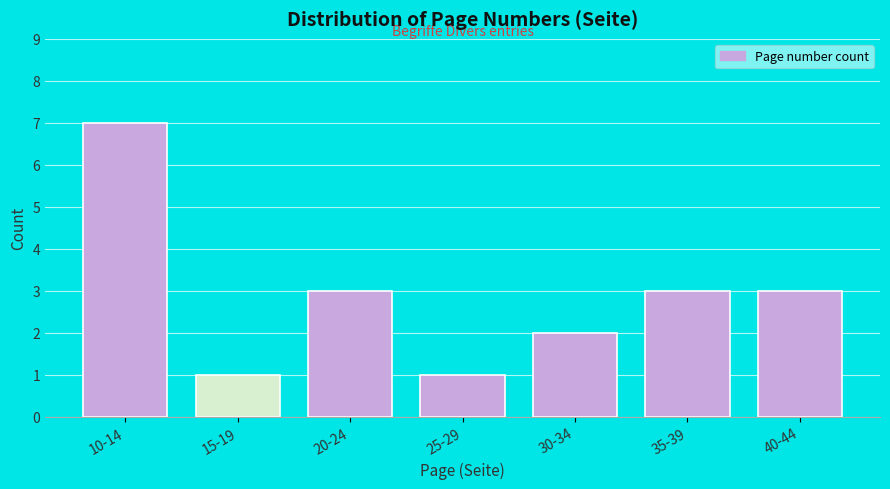

Reading left to right, extract all data points from this chart.

10-14=7	15-19=1	20-24=3	25-29=1	30-34=2	35-39=3	40-44=3